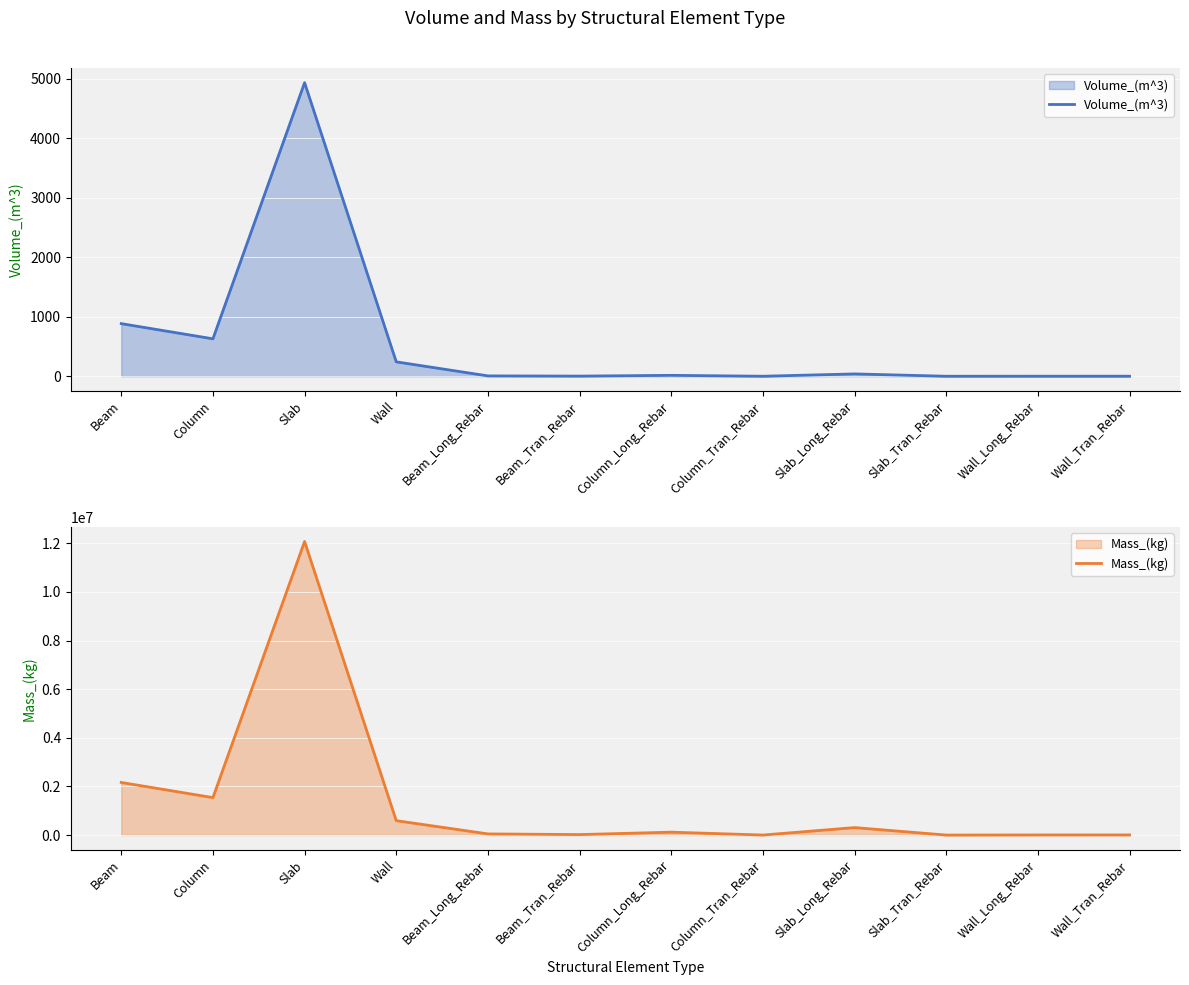

What is the difference between the Mass_(kg) values at Beam_Tran_Rebar and Beam?

2143434.7